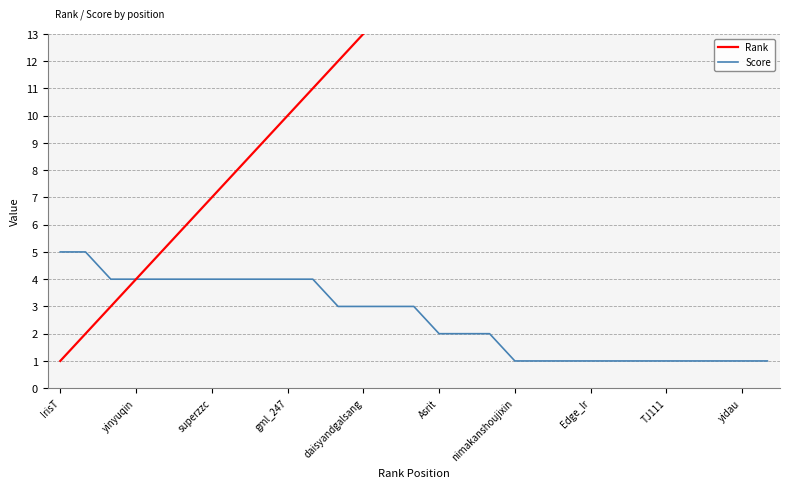

True or false: Score and Rank intersect in this chart.

False